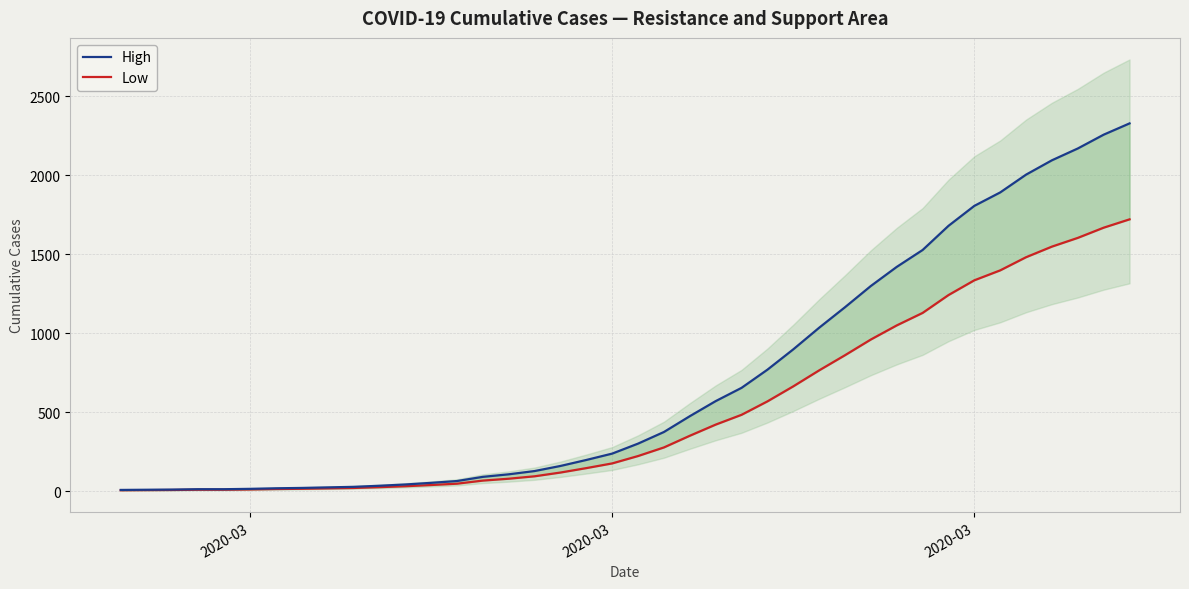

The value of Low at 21 is 131.5. True or false?

False